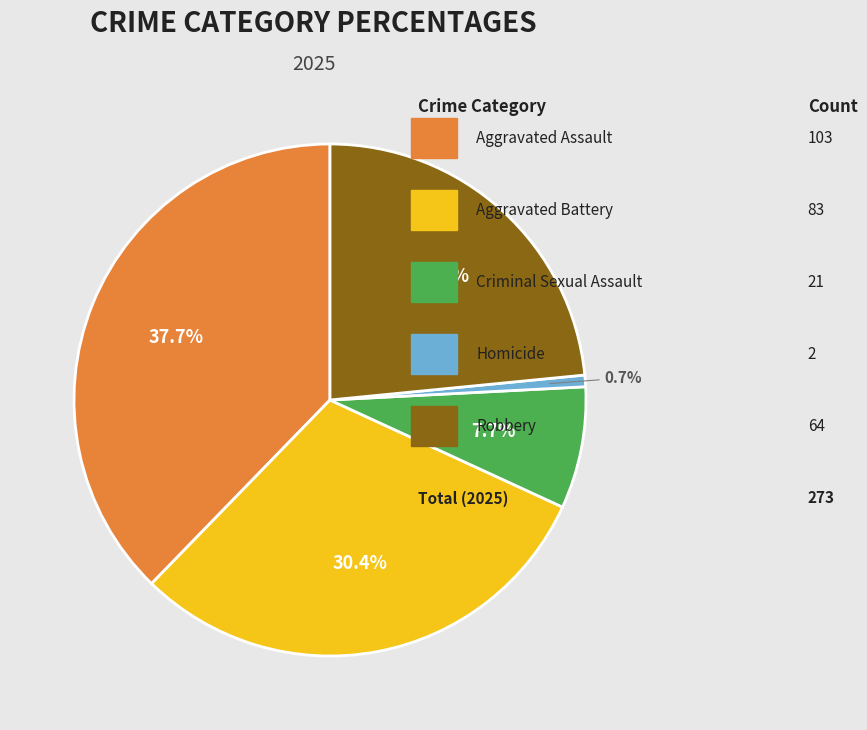

How many segments does this pie chart have?

5